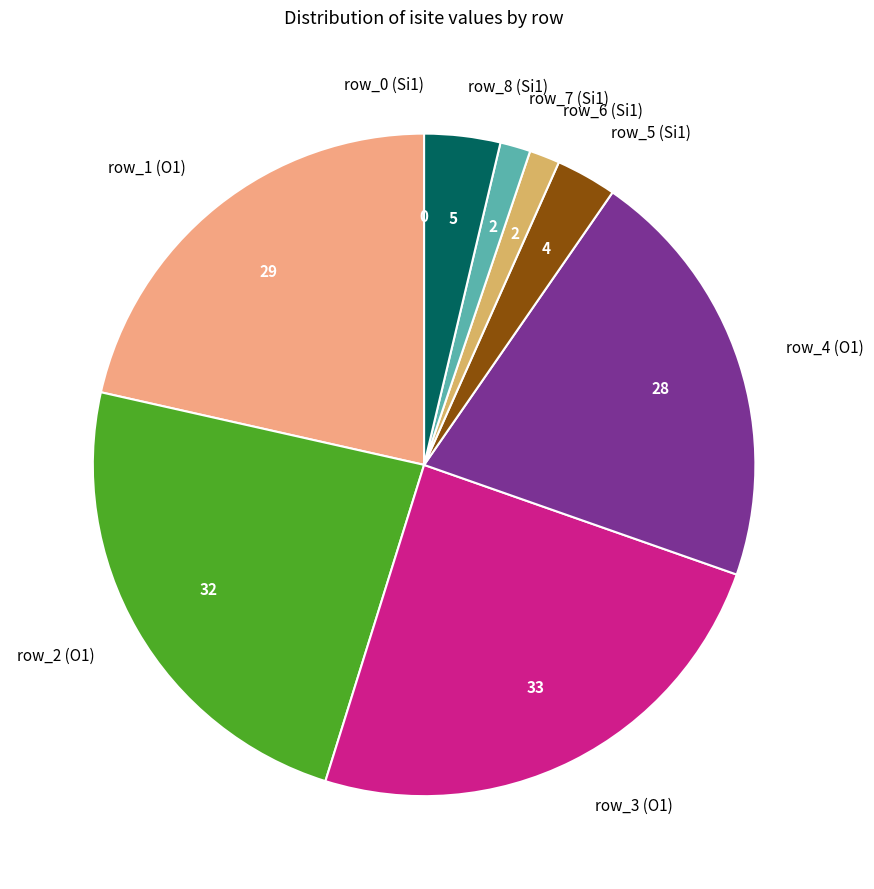

Is it true that row_1 (O1) is 10% of the pie?

False